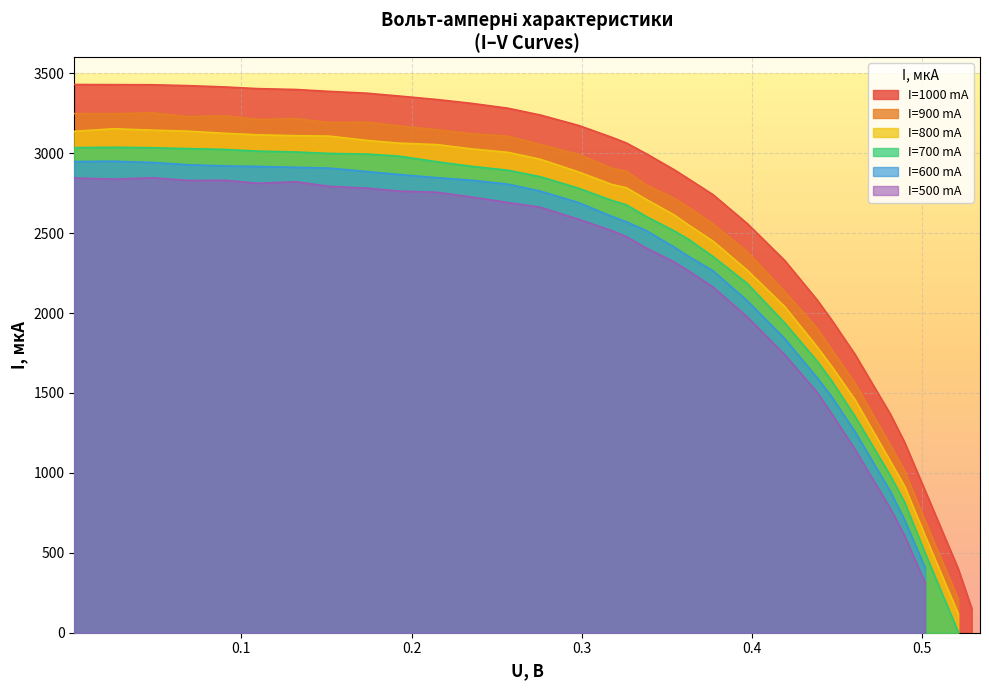

True or false: 500 has a value of 1739.3 at 22.

True